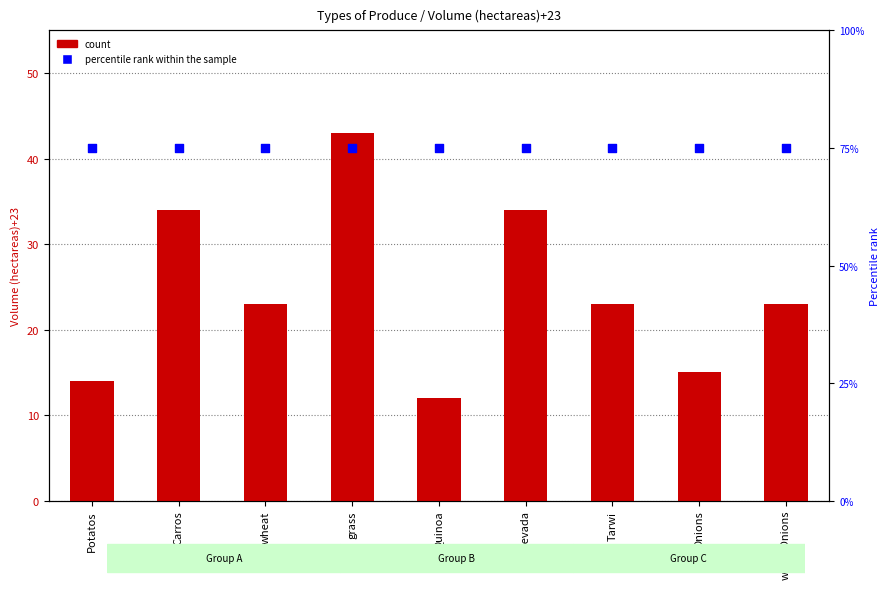

At how many categories does at least one series exceed 46?

9